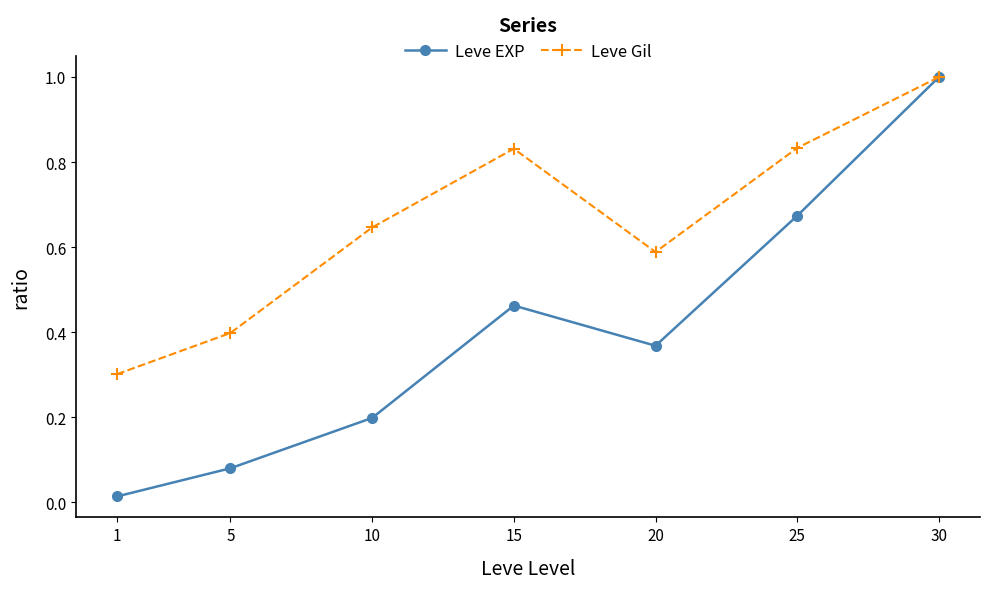

Is it true that Leve Gil equals 0.3 at 10?

False